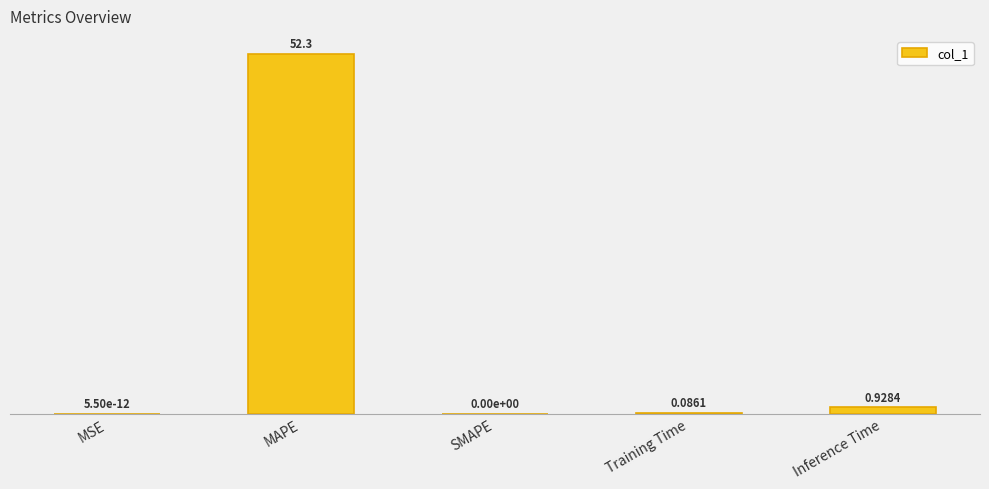

At which label is the value closest to 26?

Inference Time